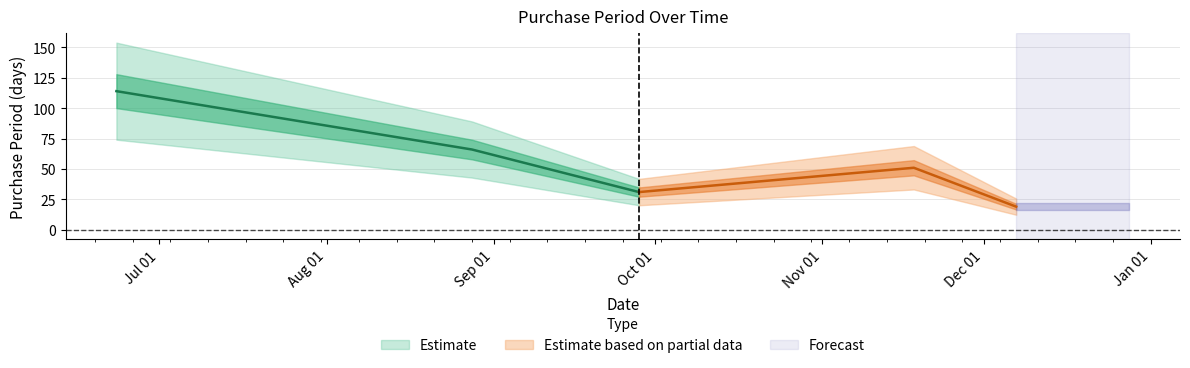

What is the sum of all values?

281